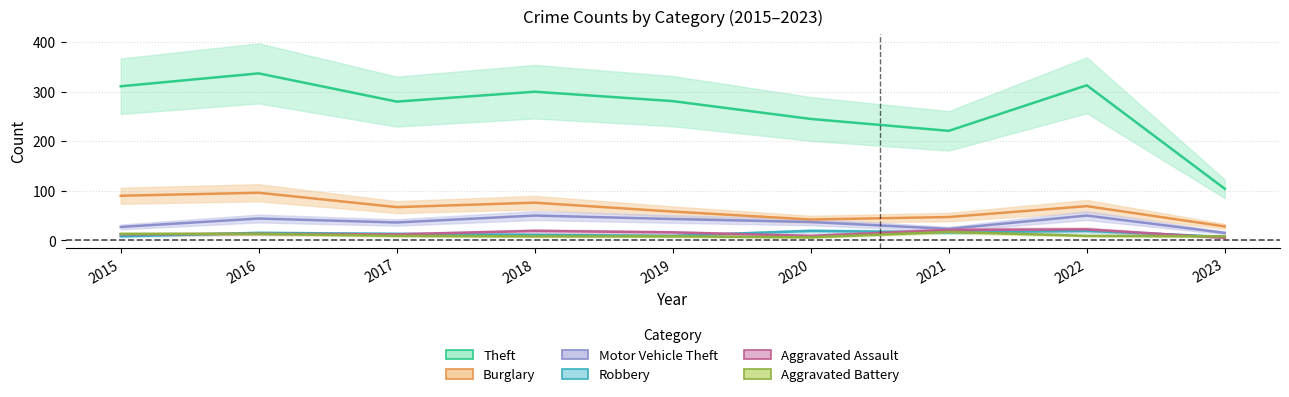

What is the value of the Robbery point at the 9th from the left?

7